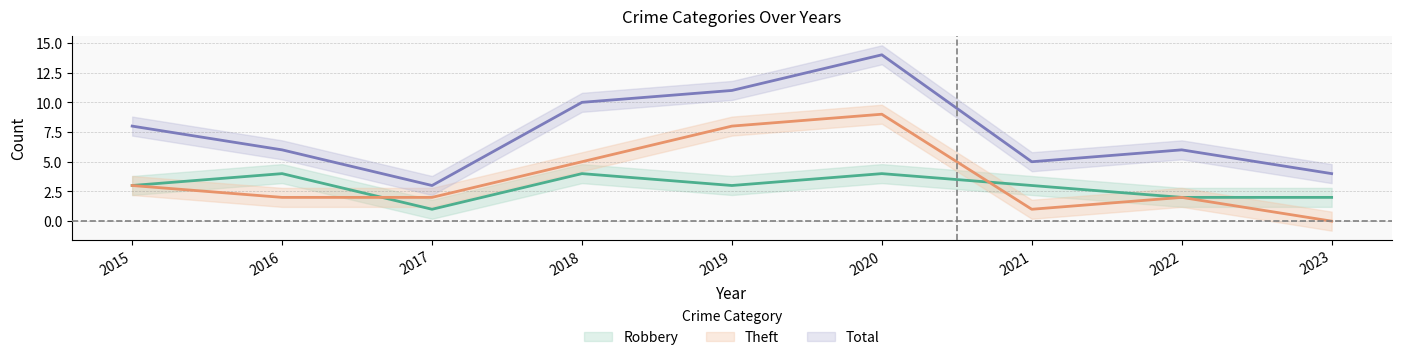

At how many categories does at least one series exceed 11?

1